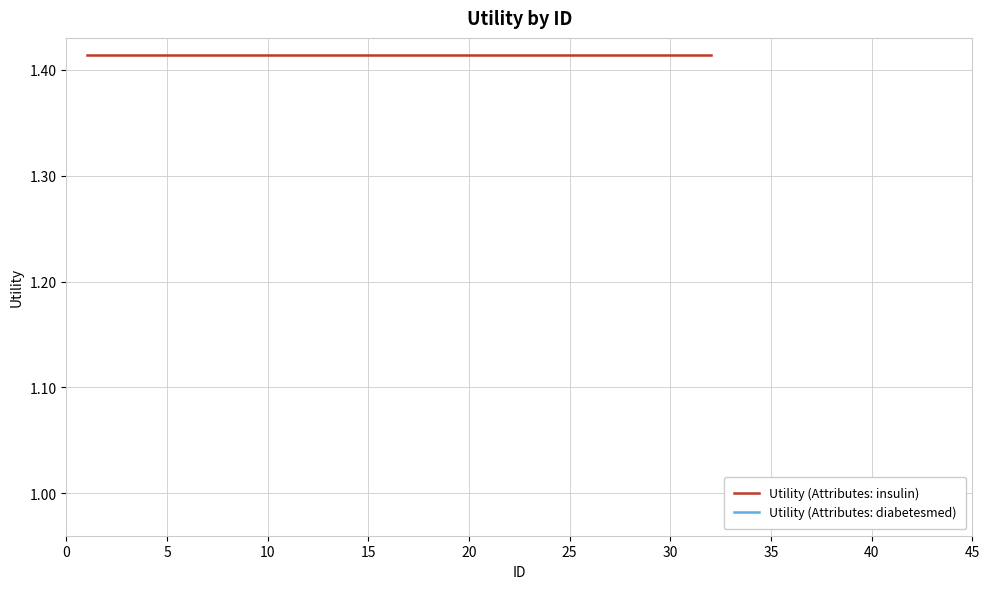

True or false: the data shows 0.7 at 15.

False